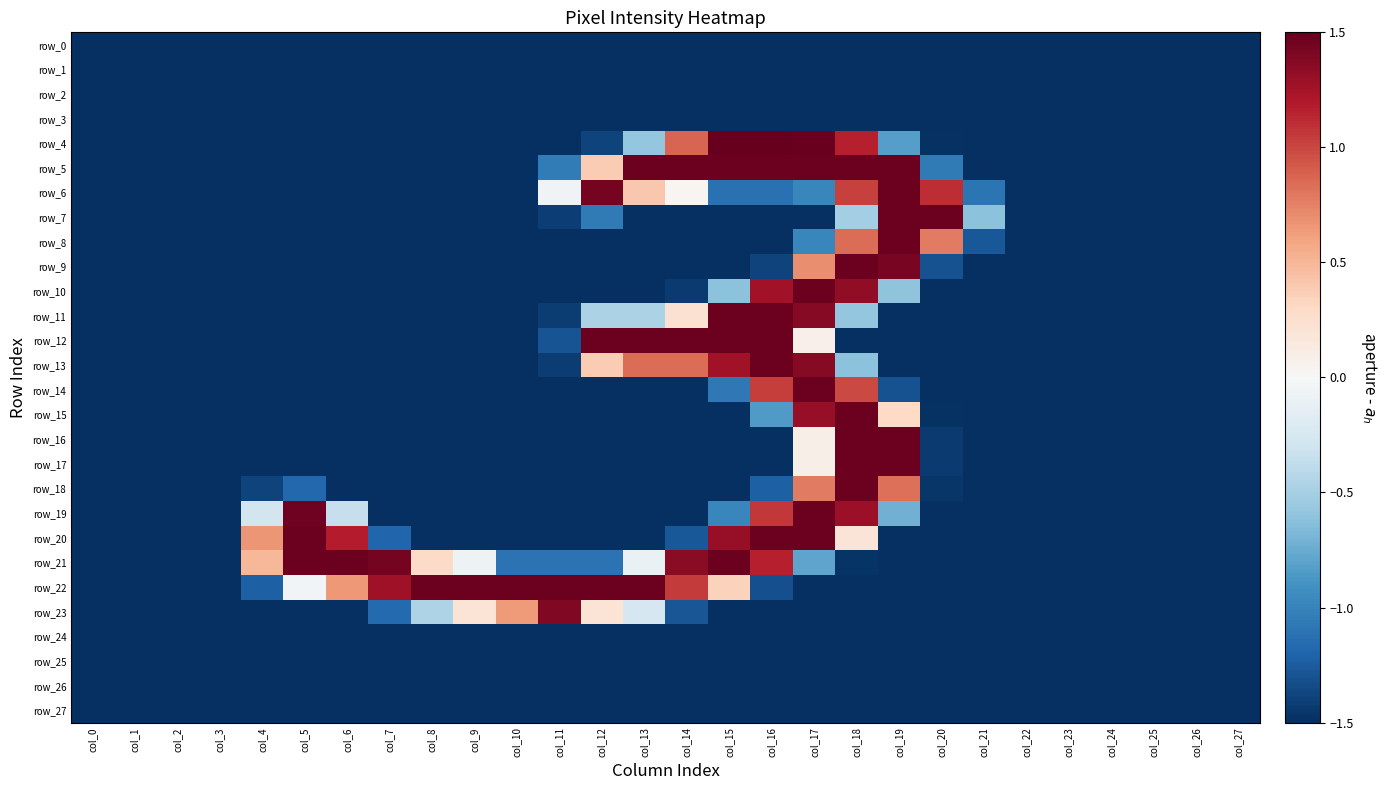

Is it true that row_0 equals -1.5 at col_3?

True